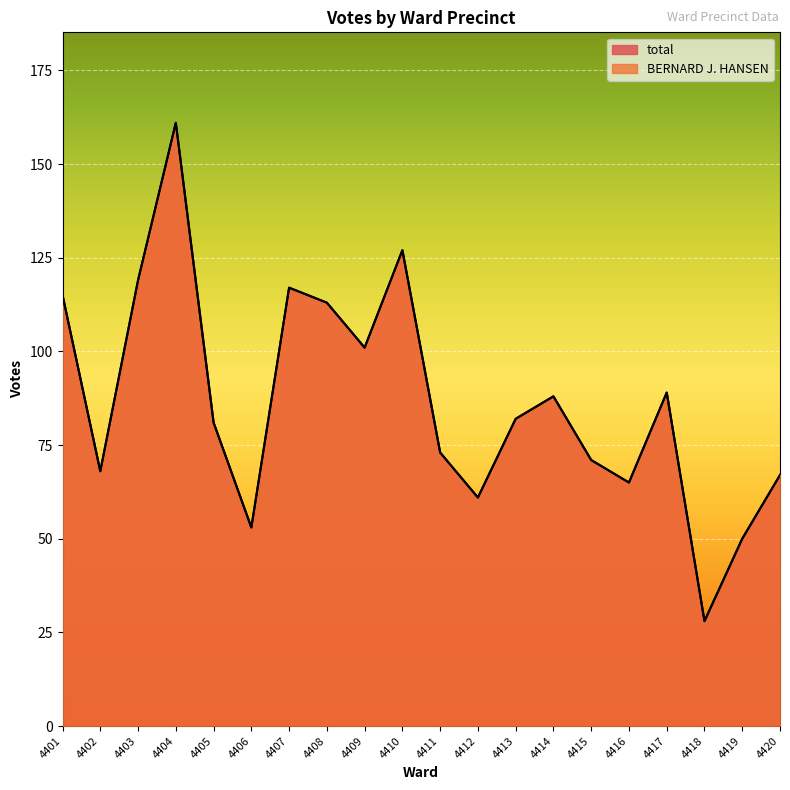

Is it true that BERNARD J. HANSEN equals 68 at 4402?

True